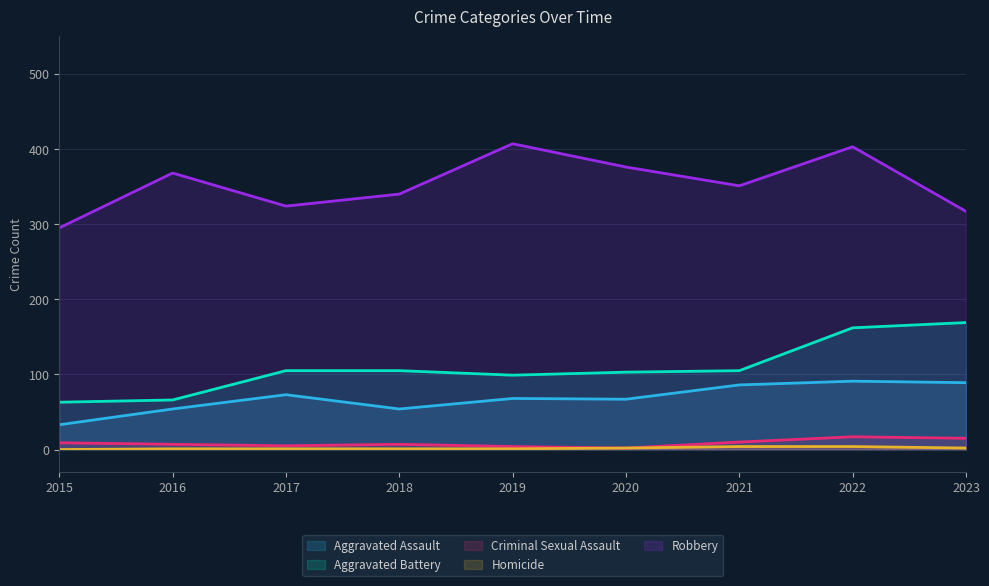

What are all the series names shown in the legend?

Aggravated Assault, Aggravated Battery, Criminal Sexual Assault, Homicide, Robbery